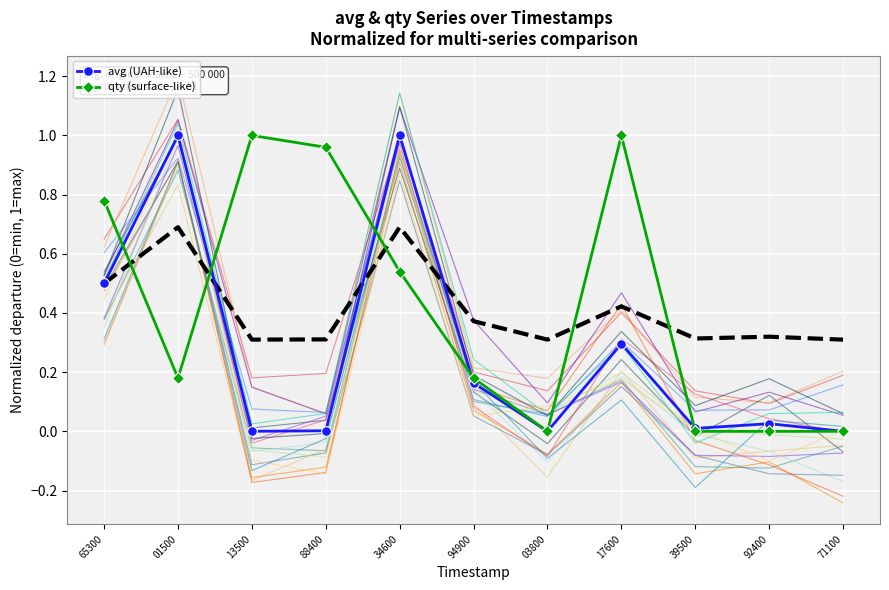

What is the total value across all series at 94900?

0.3